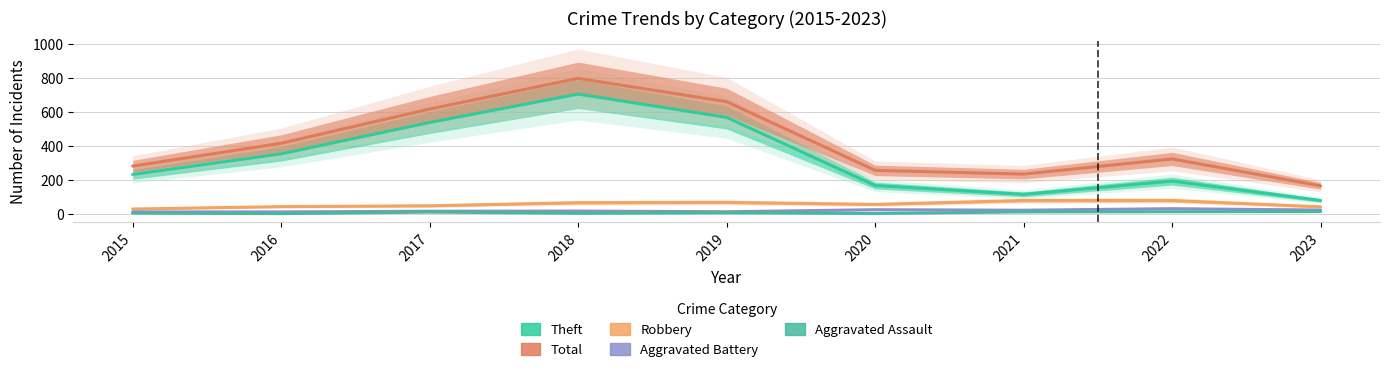

At 2022, list the series in order from smallest to largest.

Aggravated Assault, Aggravated Battery, Robbery, Theft, Total